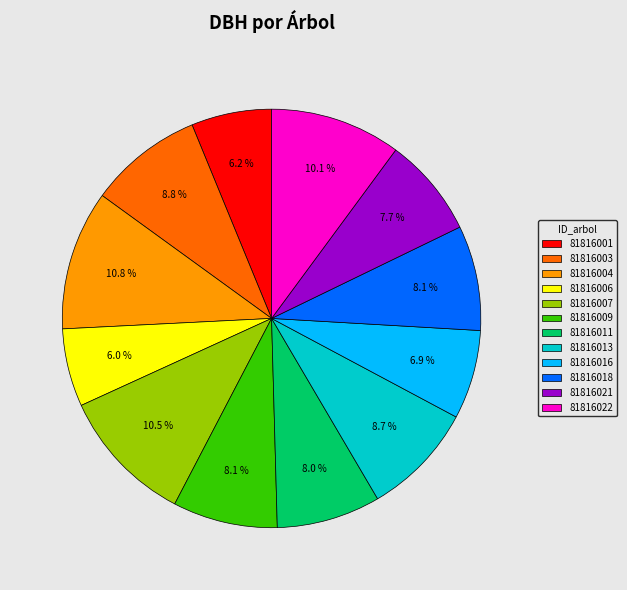

Is there any slice that represents more than half of the pie?

No